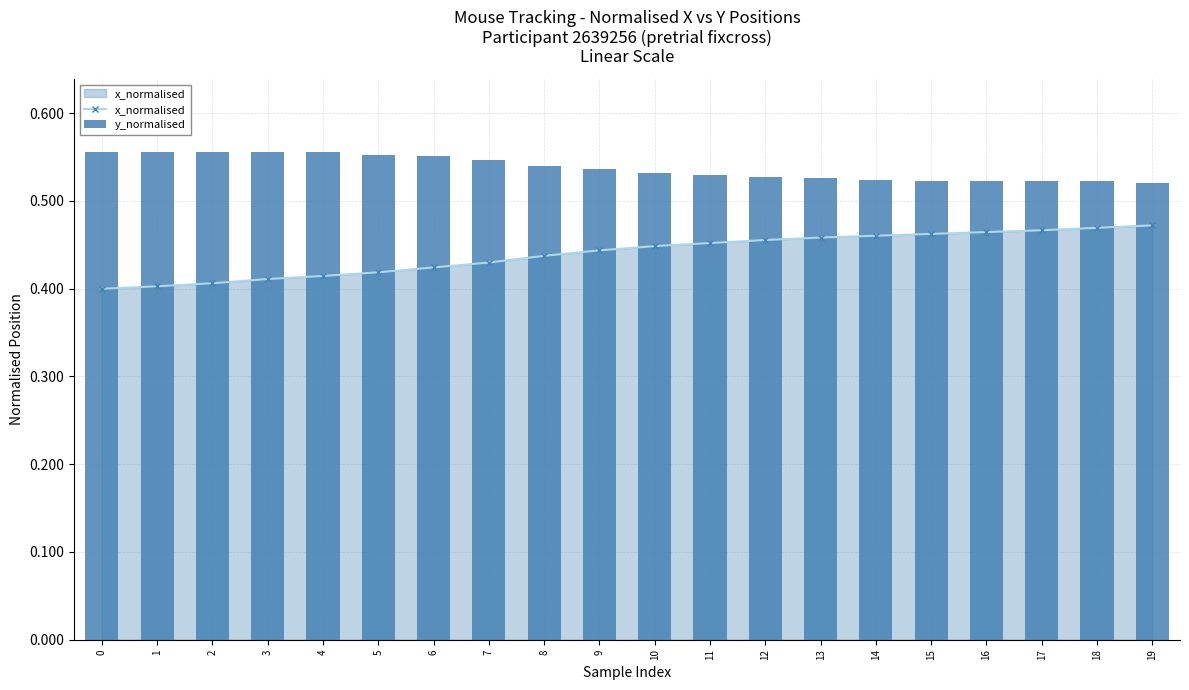

What is the total value across all series at 7?

1.0